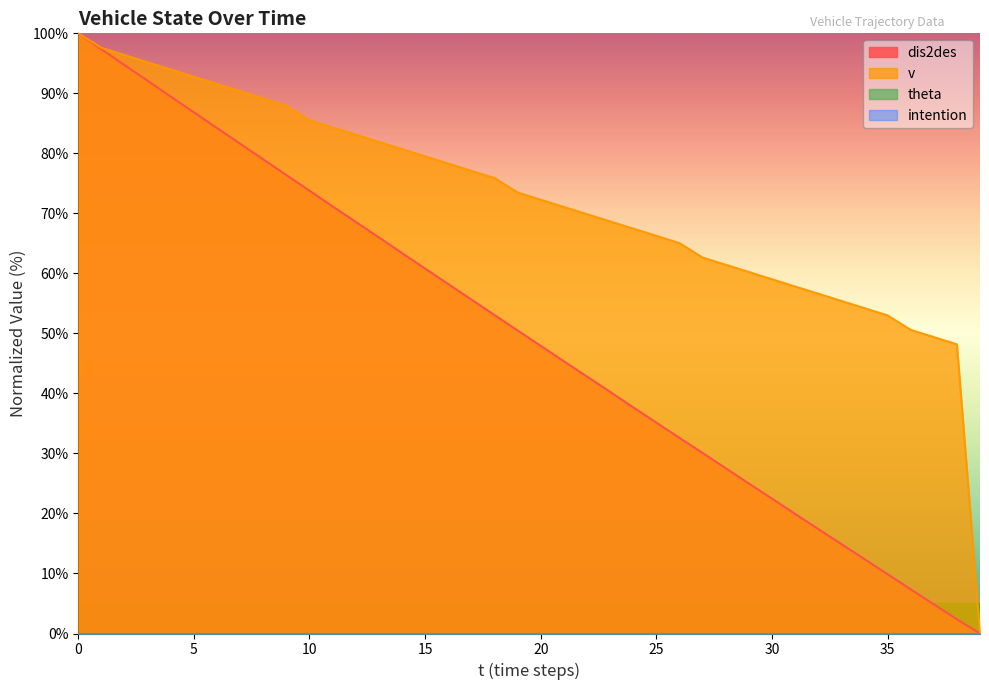

Is the value of v at 36 greater than the value of dis2des at 20?

Yes